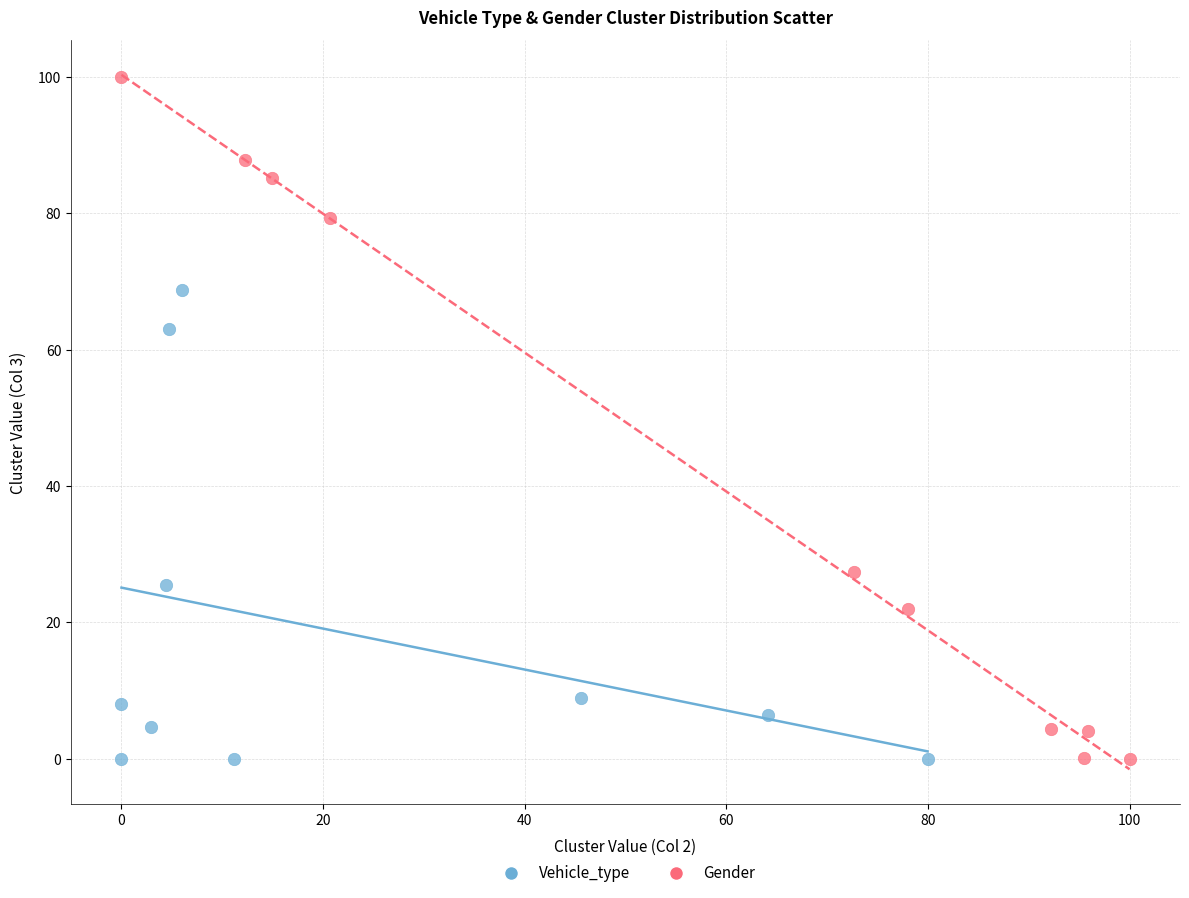

Which series has the widest spread of Y values?

Gender